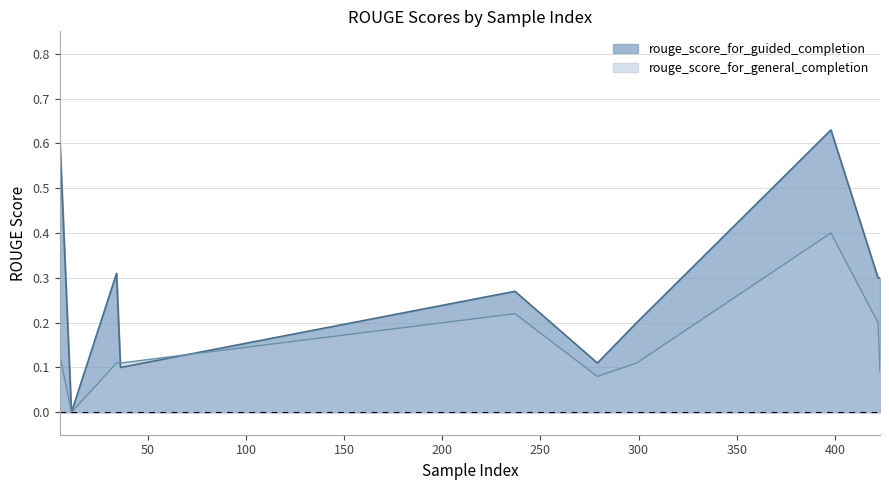

Rank the series by their maximum value, from highest to lowest.

rouge_score_for_guided_completion, rouge_score_for_general_completion